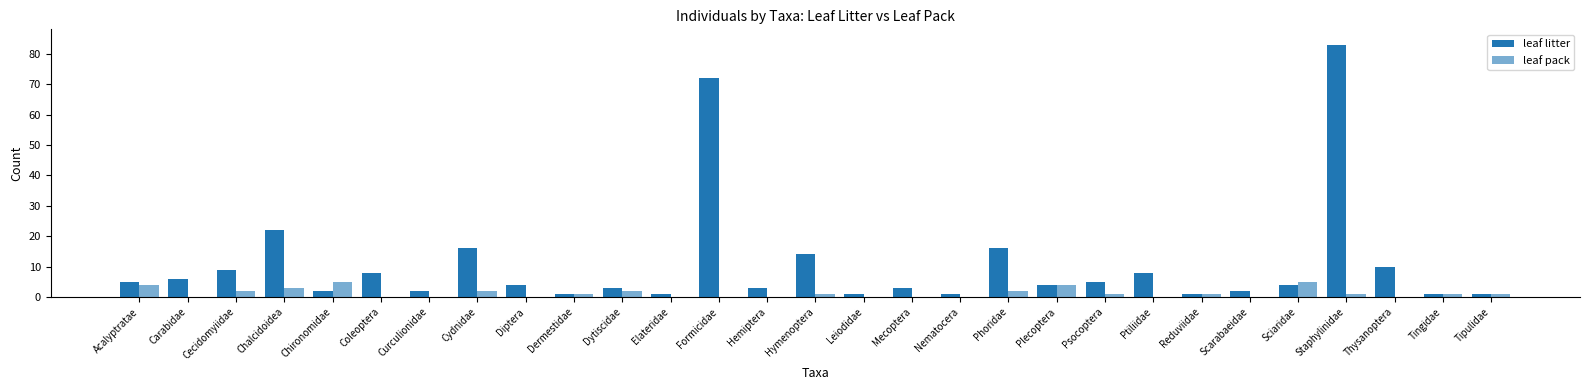

Rank the series by their maximum value, from highest to lowest.

leaf litter, leaf pack